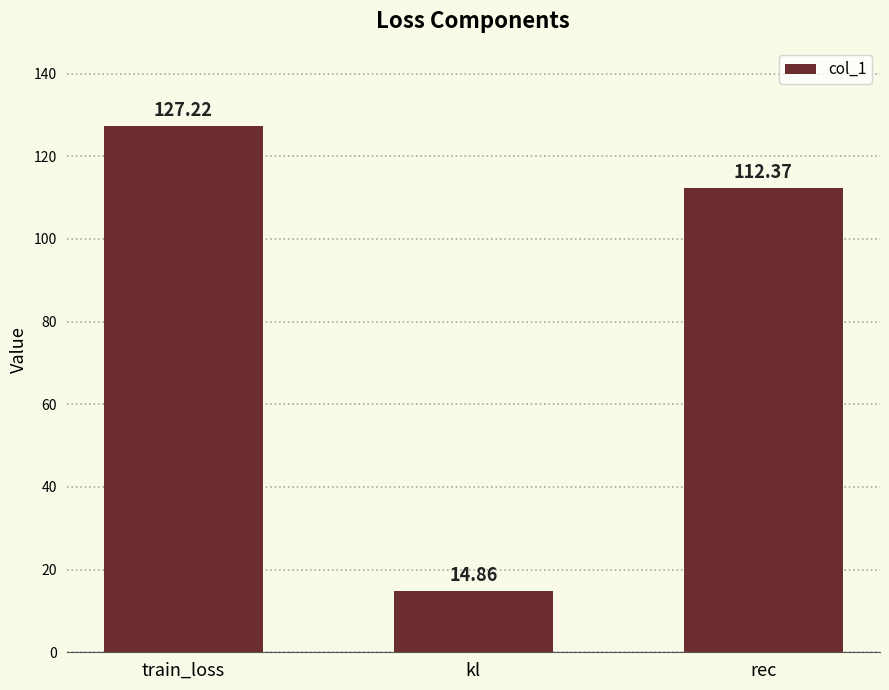

What is the change in value from train_loss to kl?

-112.4